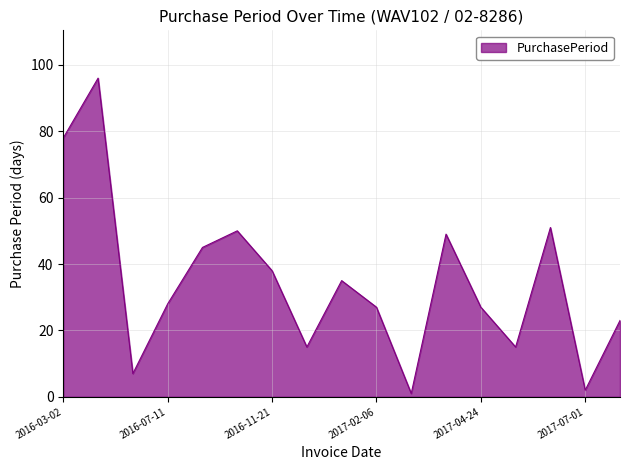

What is the difference between the maximum and minimum values?

95